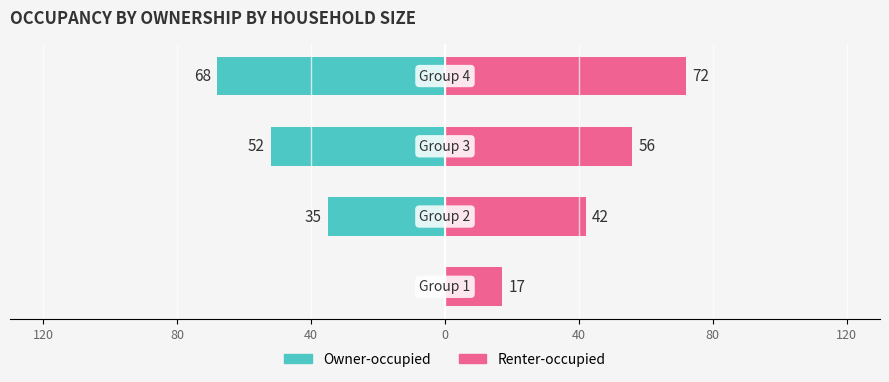

Does the chart contain any negative values?

Yes